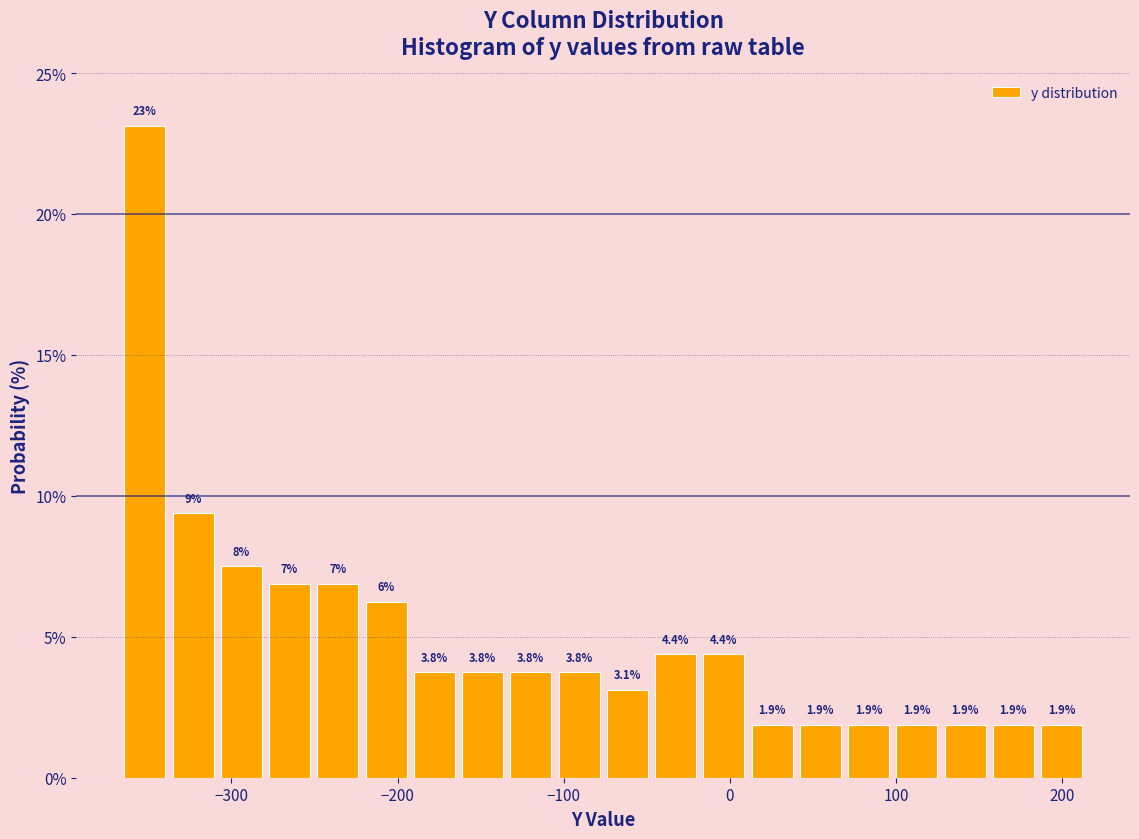

Around what value on the x-axis is the tallest bar? Give the approximate position of its centre, as read against the axis.

-350